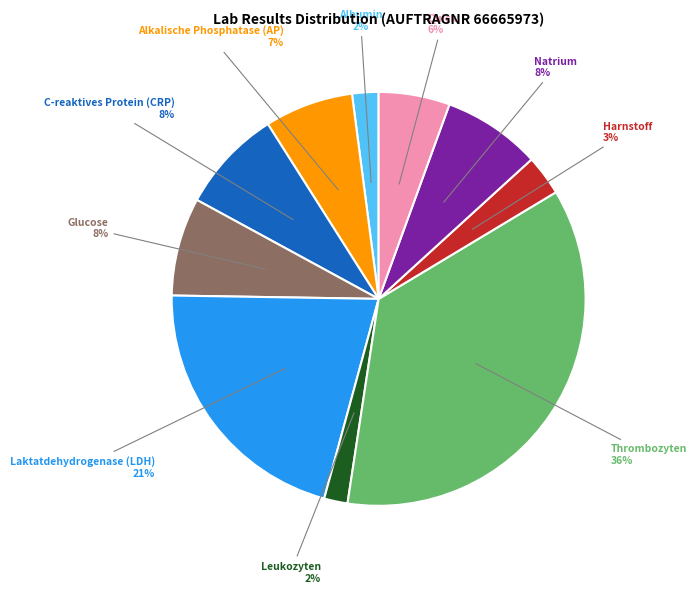

Is there any slice that represents more than half of the pie?

No